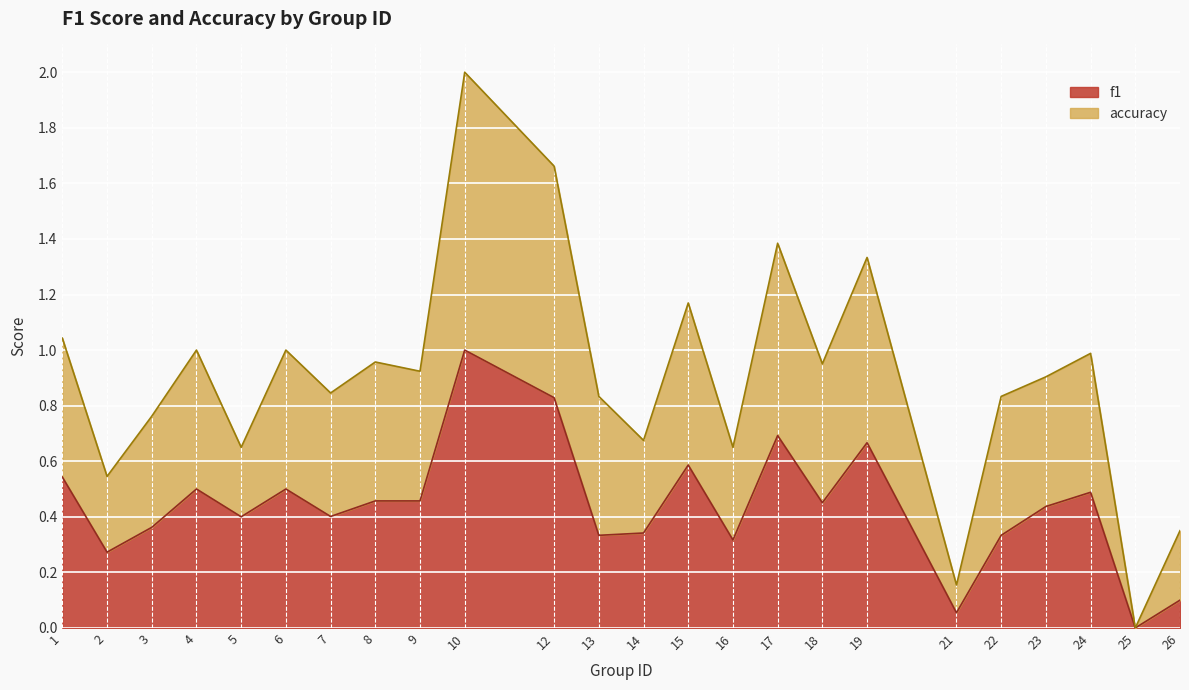

True or false: f1 and accuracy intersect in this chart.

False